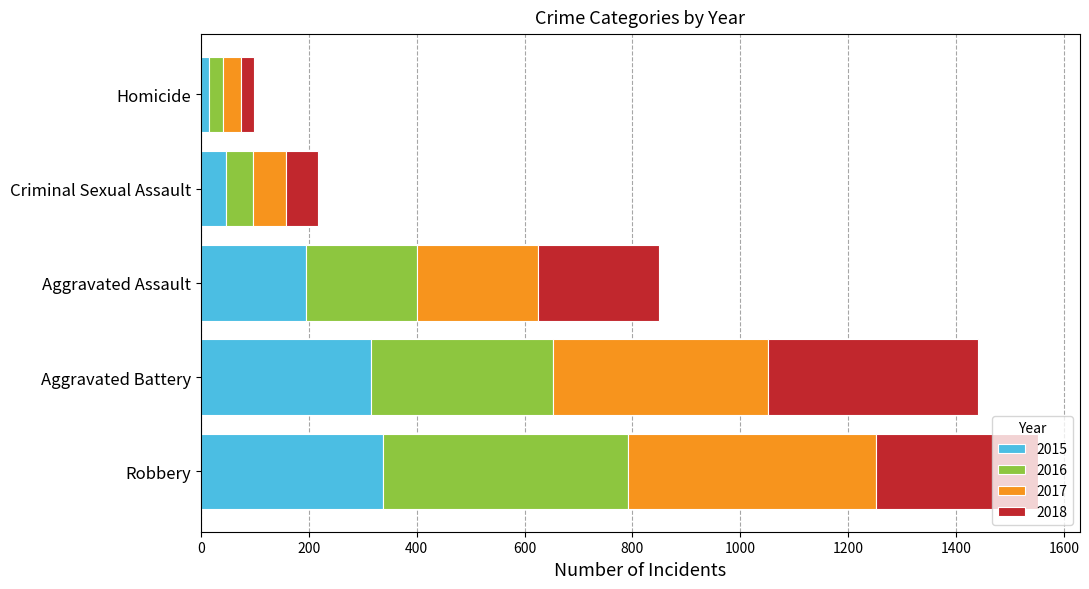

The 2015 series shows 519 at Aggravated Battery. True or false?

False